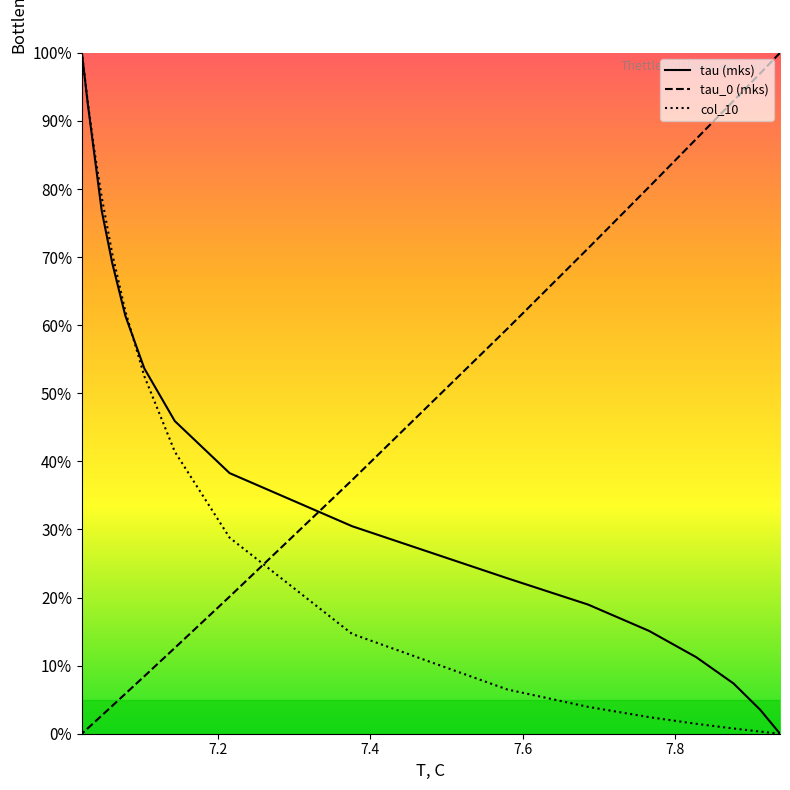

How many categories are shown in the chart?

17